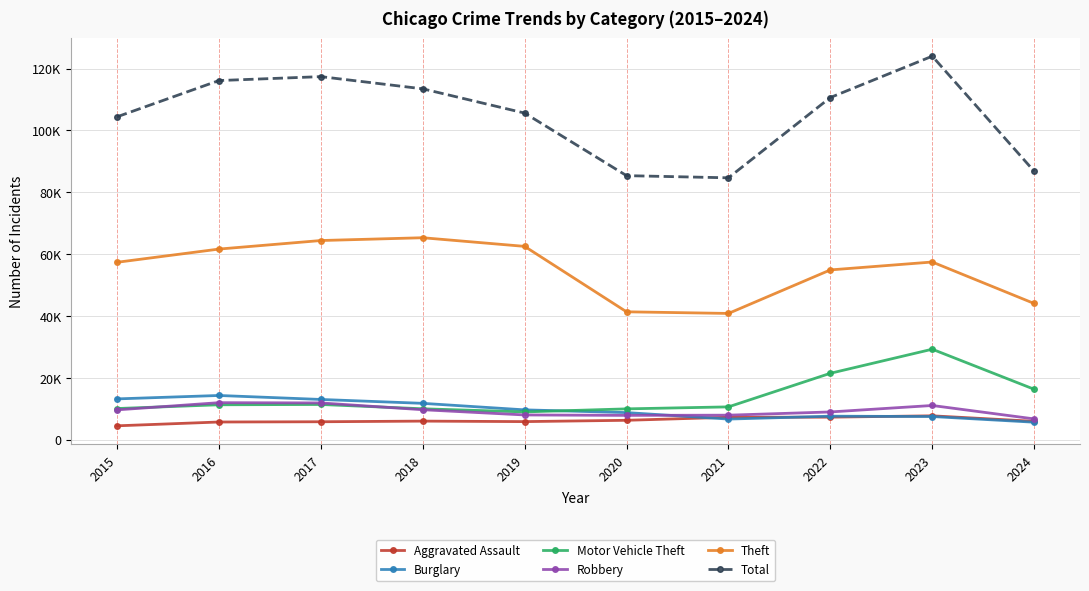

After their last crossing, which series has the higher values: Motor Vehicle Theft or Robbery?

Motor Vehicle Theft